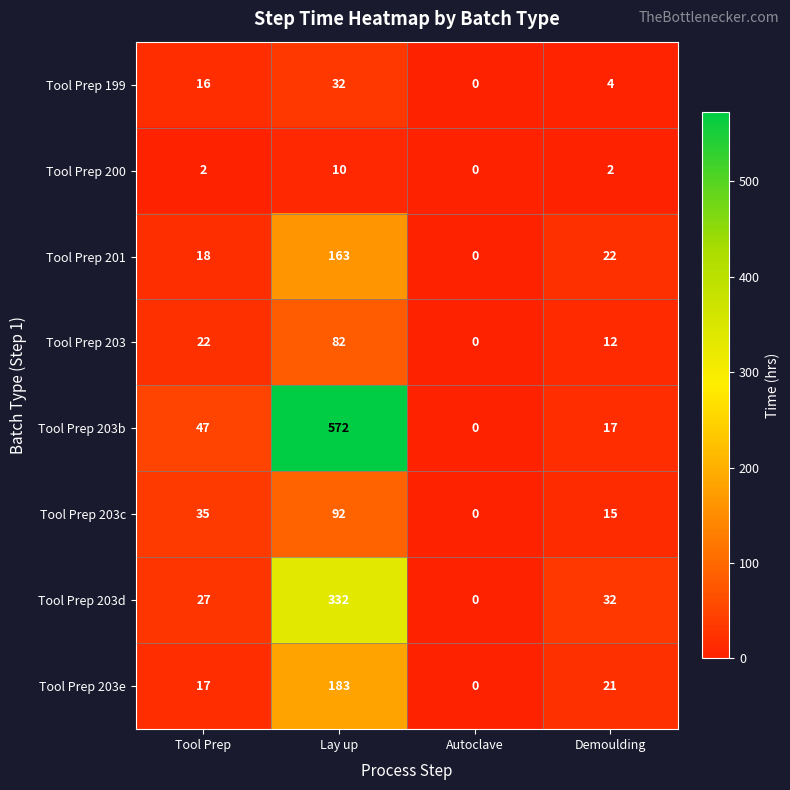

Is it true that Tool Prep 201 equals 29 at Tool Prep?

False